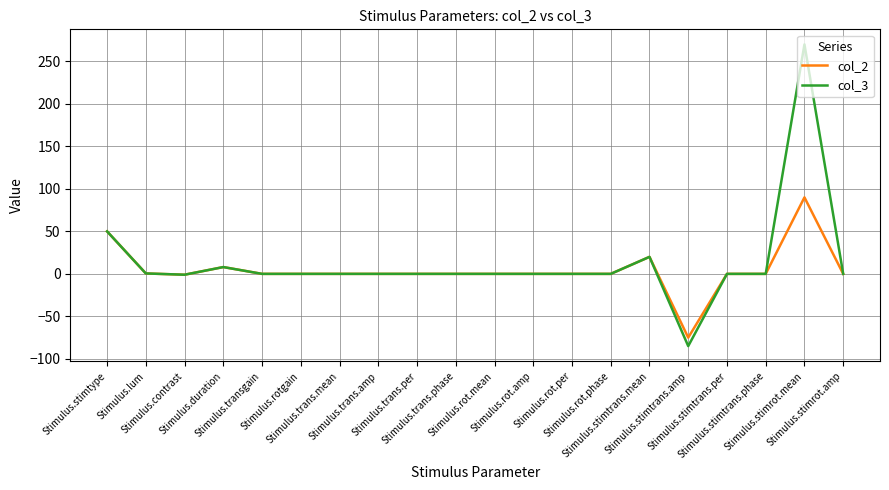

Which series has the largest total across all categories?

col_3